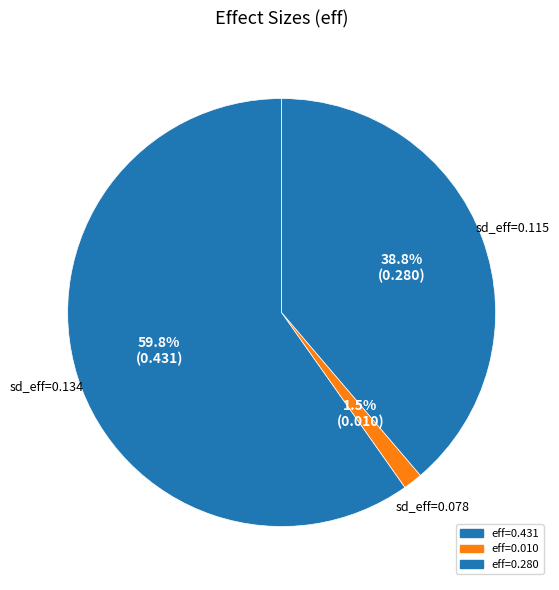

How many slices are in this pie chart?

3